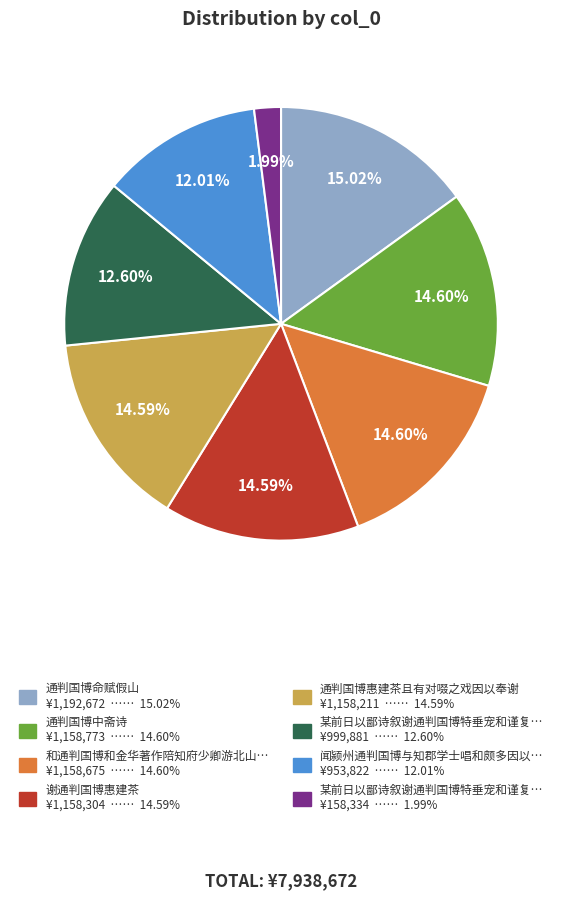

Does any single category account for the majority?

No